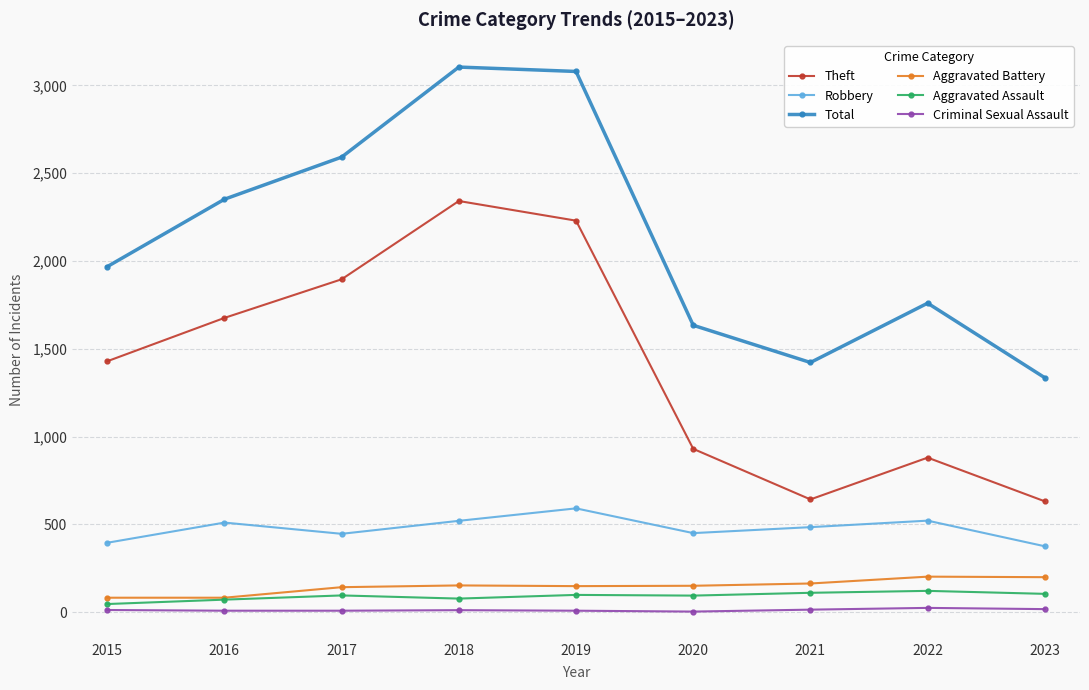

Is the value of Aggravated Battery at 2015 greater than the value of Criminal Sexual Assault at 2017?

Yes